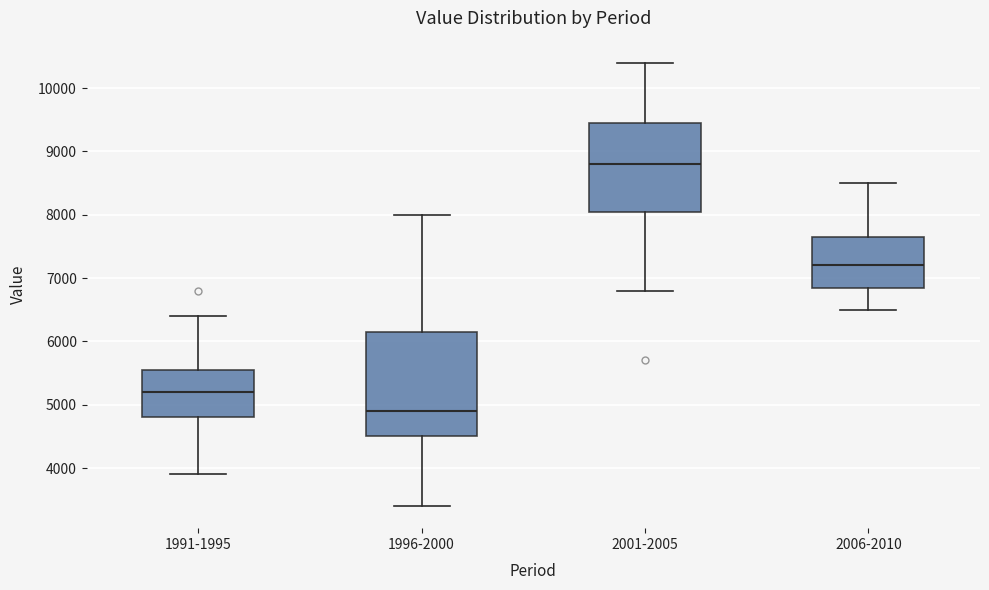

Reading left to right, read every box against the y-axis: the position of its median line, the range the box covers, and the ends of its whiskers. The values are not printed on the chart, so give them approximately, as read against the axis.

1991-1995: median 5200, box 4800 to 5600, whiskers 3900 to 6400
1996-2000: median 4900, box 4500 to 6200, whiskers 3400 to 8000
2001-2005: median 8800, box 8100 to 9500, whiskers 6800 to 10400
2006-2010: median 7200, box 6900 to 7700, whiskers 6500 to 8500